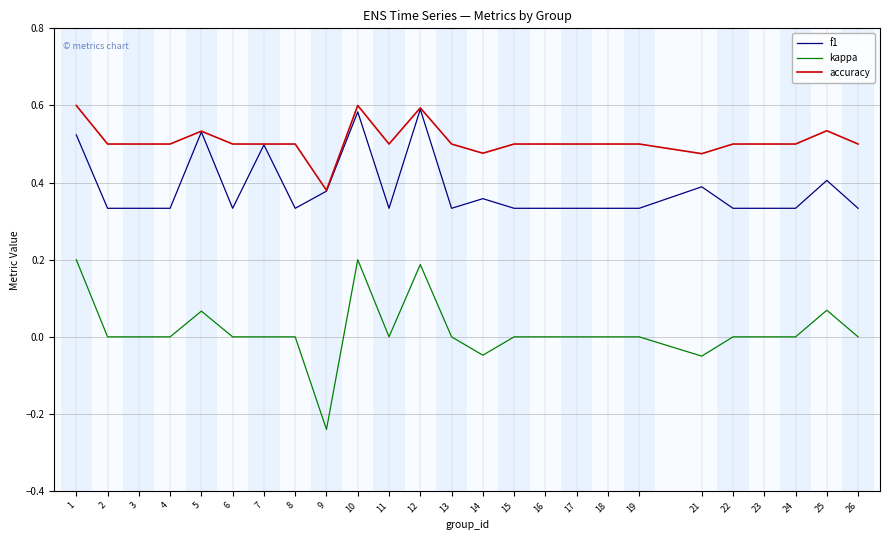

What is the sum of all accuracy values?

12.7